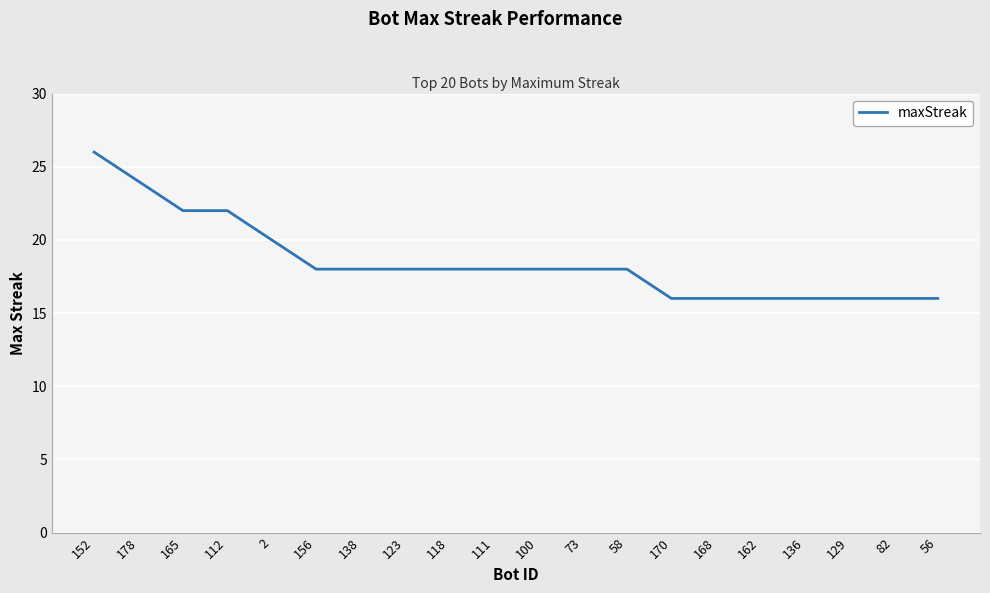

What is the sum of the values at 165 and 178?

46